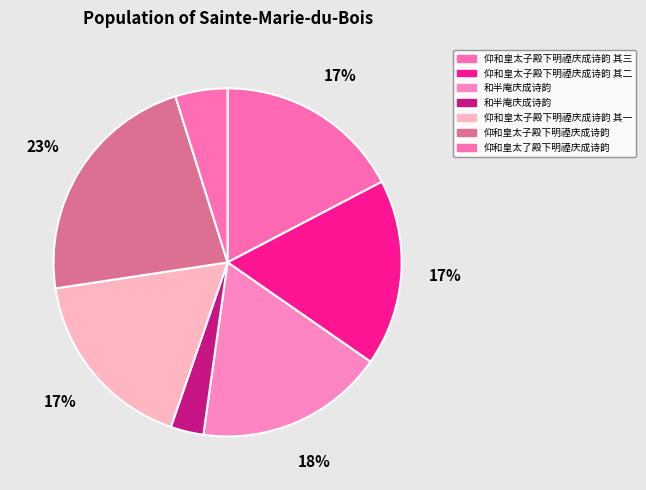

Count the number of slices in the pie.

7